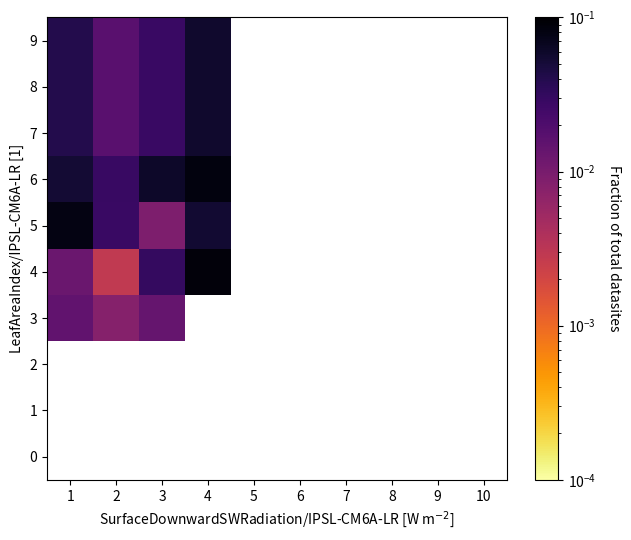

Count the number of categories in the chart.

10